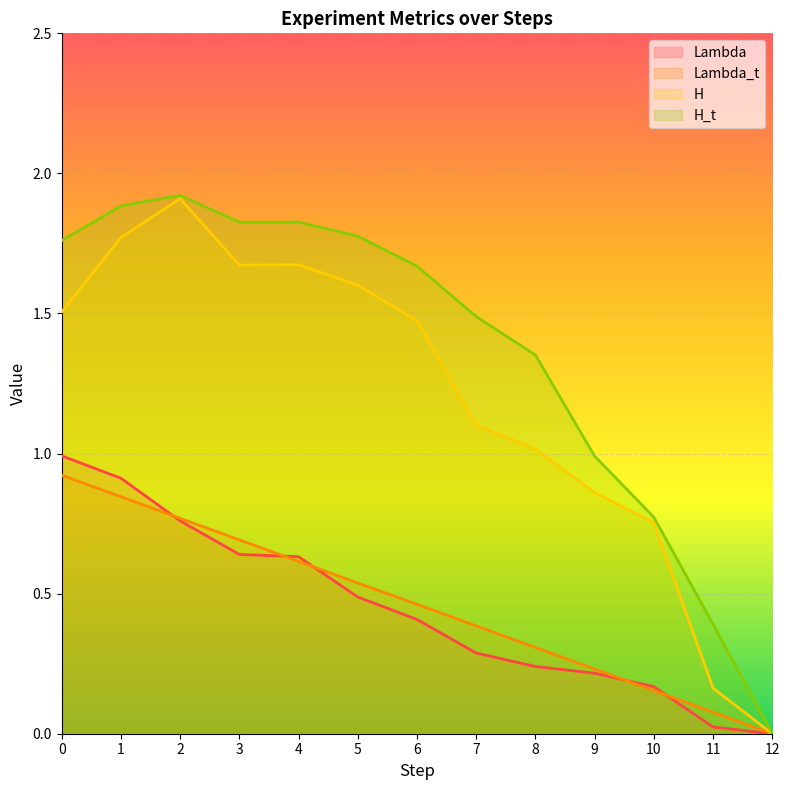

Is the value of H at 2 greater than the value of Lambda at 1?

Yes